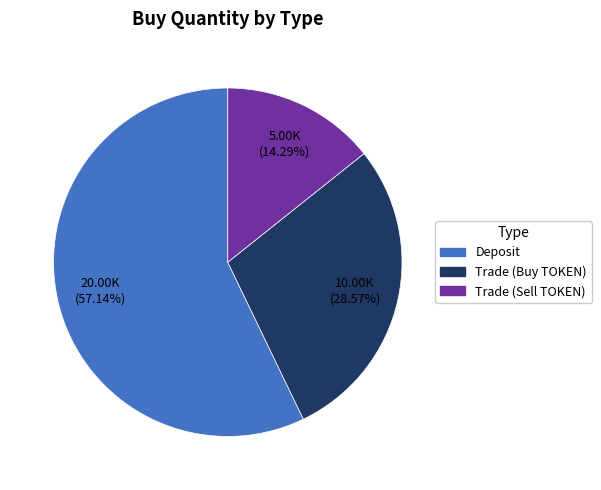

Is there a majority slice in this chart?

Yes